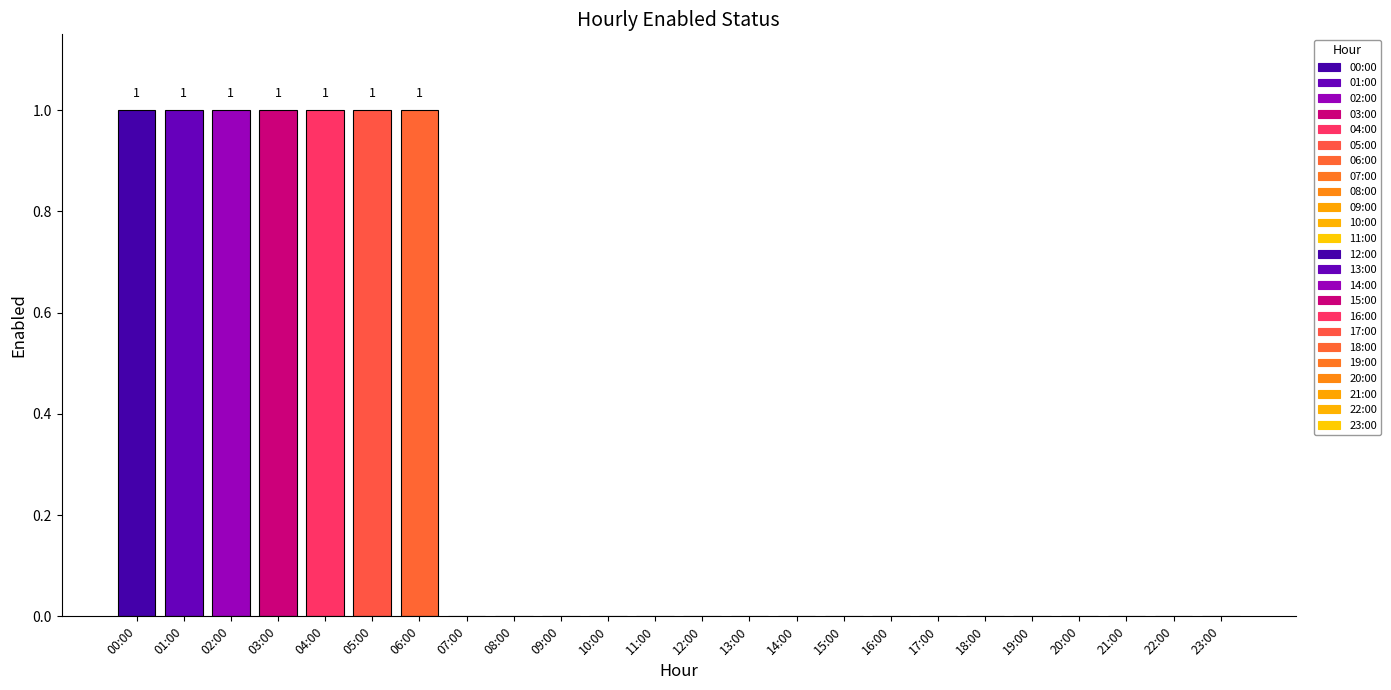

Where is the data nearest to the value 0?

07:00